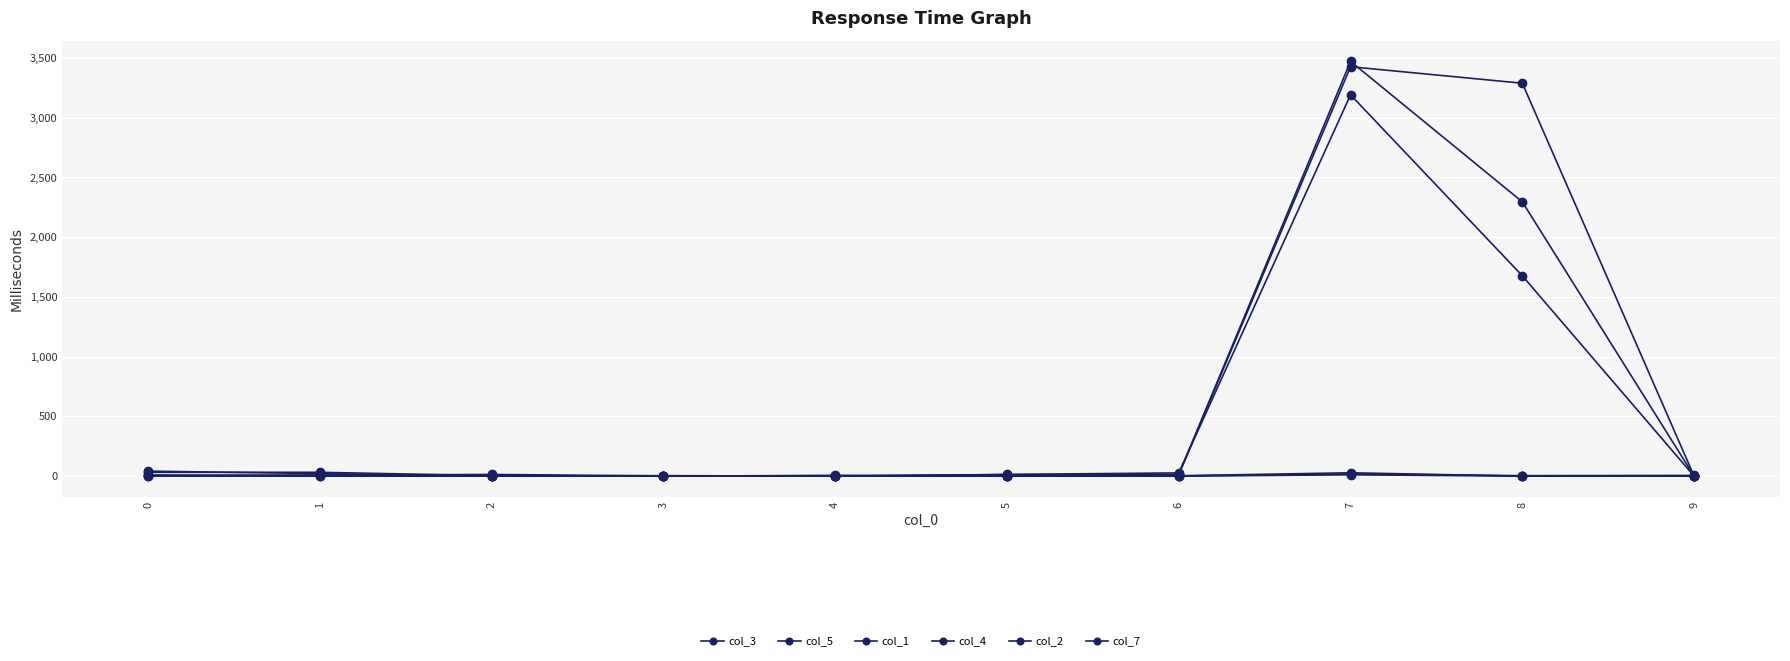

At which category does col_5 reach its first local valley?

4